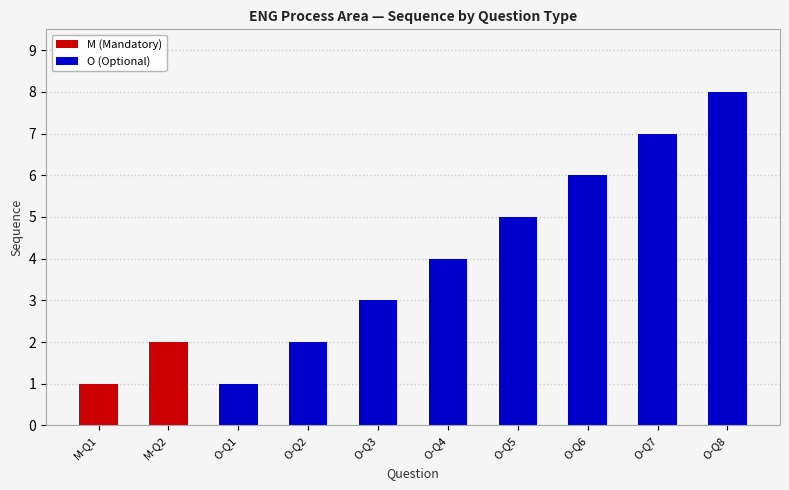

Rank the categories by O (Optional) value from highest to lowest.

O-Q8, O-Q7, O-Q6, O-Q5, O-Q4, O-Q3, O-Q2, O-Q1